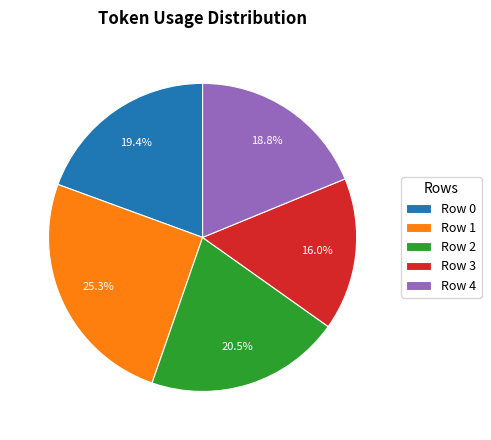

To the nearest percent, what is the difference between the Row 4 and Row 3 slice percentages?

3%